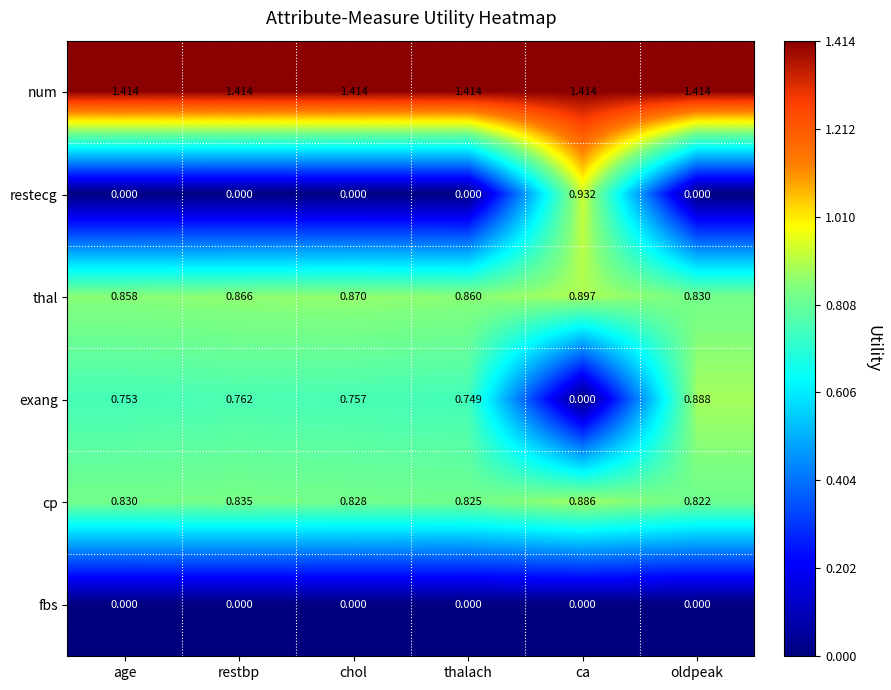

At which category is the sum across all series the highest?

ca